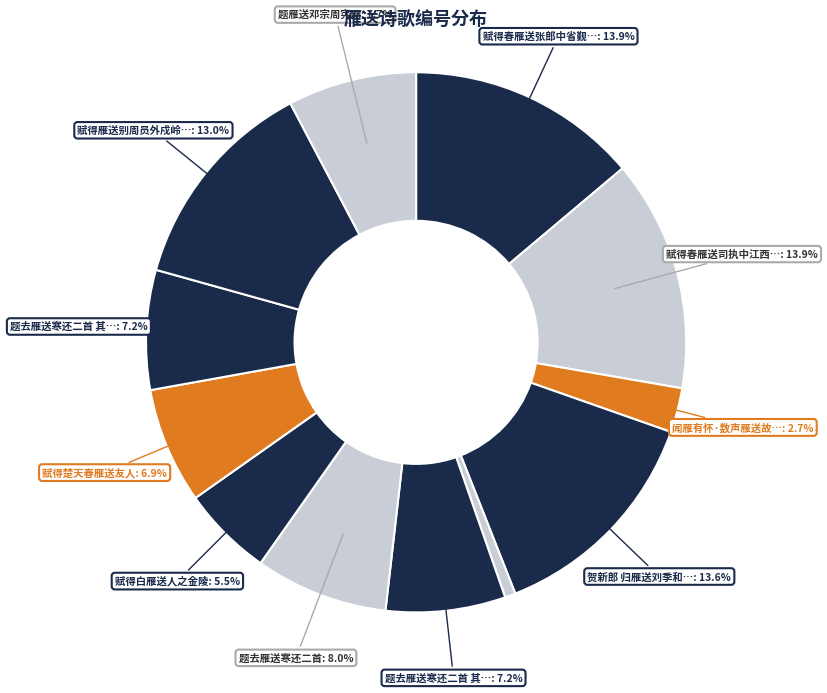

Does any single category account for the majority?

No